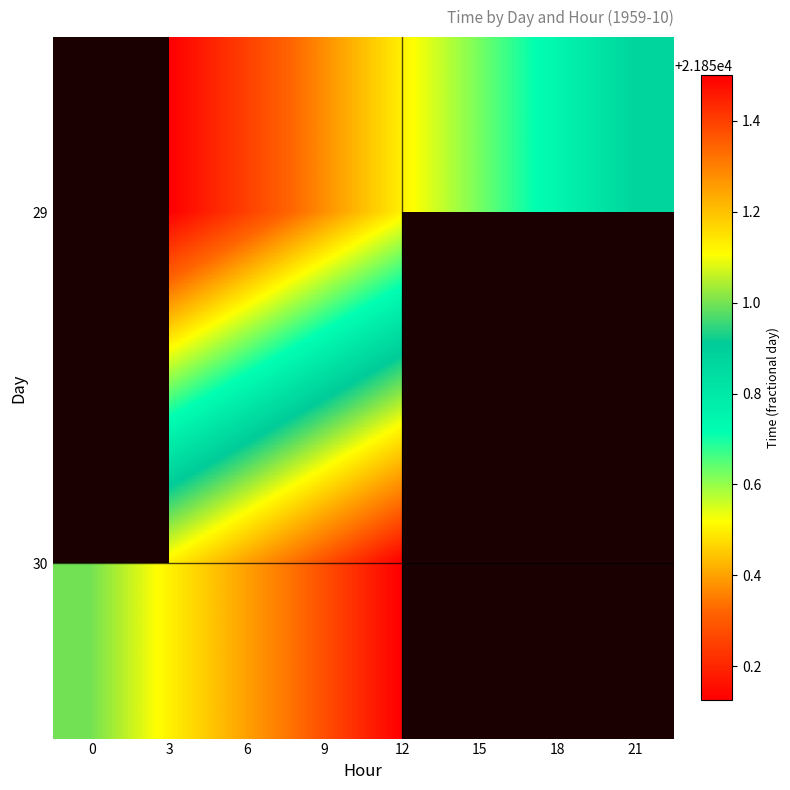

List the series in order of their peak value, highest first.

29, 30